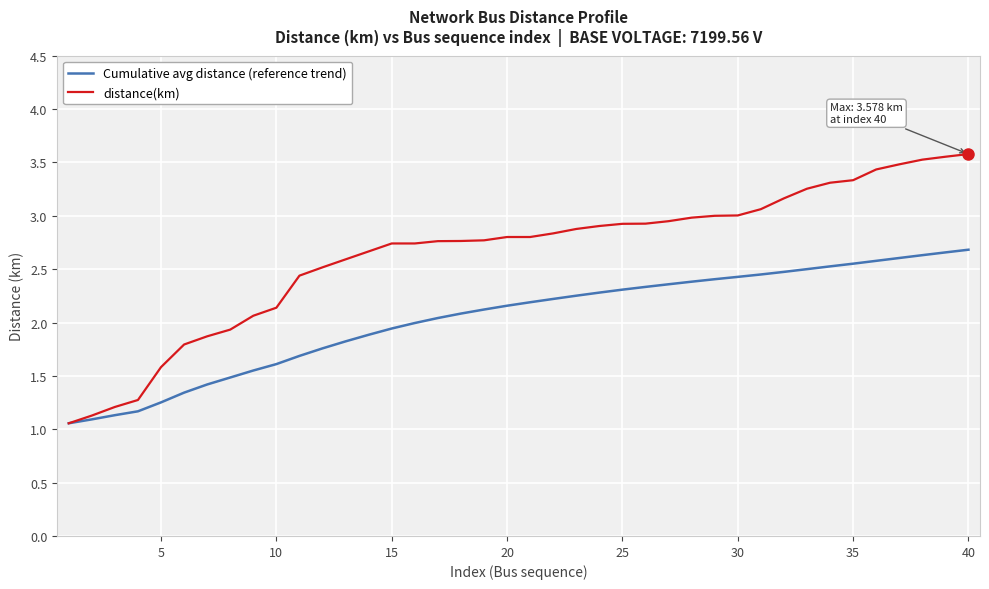

Which series has the widest spread of values?

distance(km)